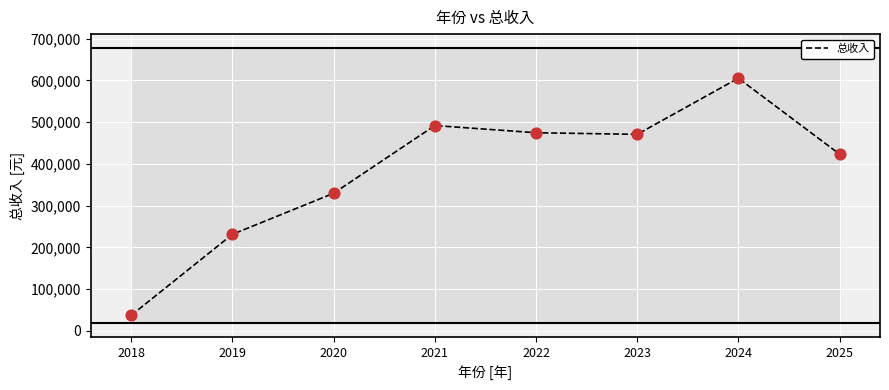

Approximately how many times larger is the value at 2019 compared to 2025?

0.5